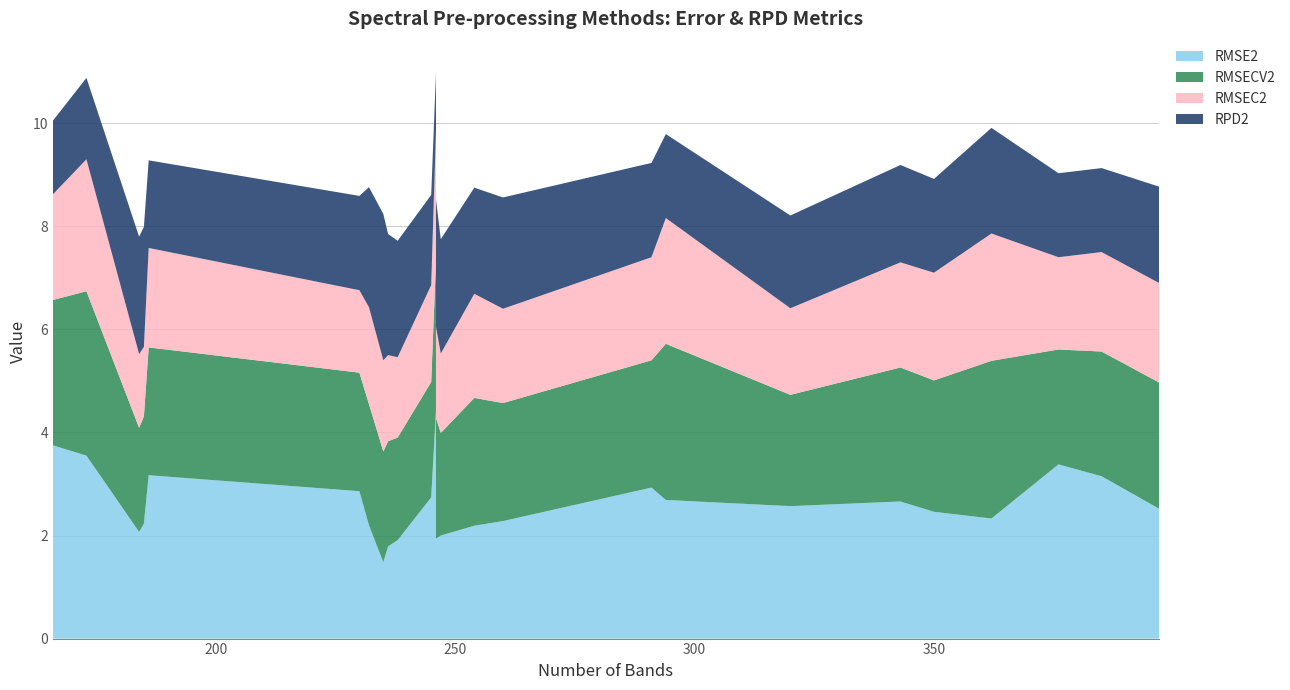

Reading left to right, what are all the values shown in this chart?

RMSE2: 173=3.5	186=3.2	166=3.8	246=4.4	320=2.6	230=2.9	232=2.2	238=1.9	260=2.3	236=1.8	254=2.2	235=1.5	184=2.1	246=2.0	343=2.7	376=3.4	294=2.7	362=2.3	385=3.1	397=2.5	245=2.7	350=2.5	291=2.9	246=1.9	185=2.2	247=2.0
RMSECV2: 173=3.2	186=2.5	166=2.8	246=2.9	320=2.2	230=2.3	232=2.4	238=2.0	260=2.3	236=2.0	254=2.5	235=2.1	184=2.0	246=2.2	343=2.6	376=2.2	294=3.0	362=3.1	385=2.4	397=2.5	245=2.2	350=2.5	291=2.5	246=2.3	185=2.1	247=2.0
RMSEC2: 173=2.6	186=1.9	166=2.0	246=2.5	320=1.7	230=1.6	232=1.9	238=1.6	260=1.8	236=1.7	254=2.0	235=1.8	184=1.4	246=1.6	343=2.0	376=1.8	294=2.4	362=2.5	385=1.9	397=1.9	245=1.9	350=2.1	291=2.0	246=1.8	185=1.4	247=1.5
RPD2: 173=1.6	186=1.7	166=1.4	246=1.1	320=1.8	230=1.8	232=2.3	238=2.3	260=2.2	236=2.4	254=2.1	235=2.8	184=2.3	246=2.5	343=1.9	376=1.6	294=1.6	362=2.0	385=1.6	397=1.9	245=1.8	350=1.8	291=1.8	246=2.5	185=2.3	247=2.2